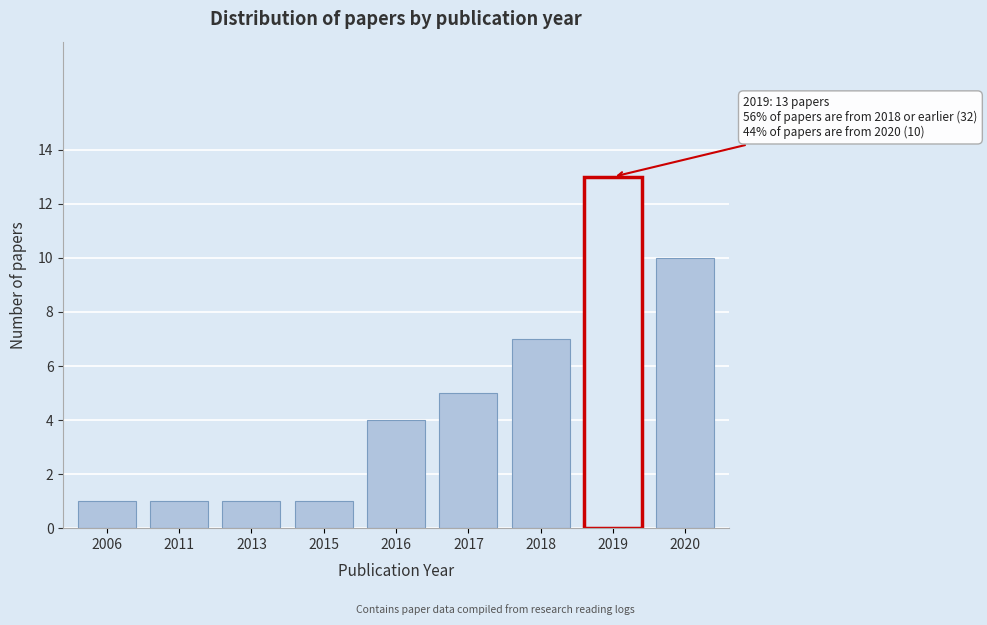

Reading left to right, extract all data points from this chart.

1	1	1	1	4	5	7	13	10